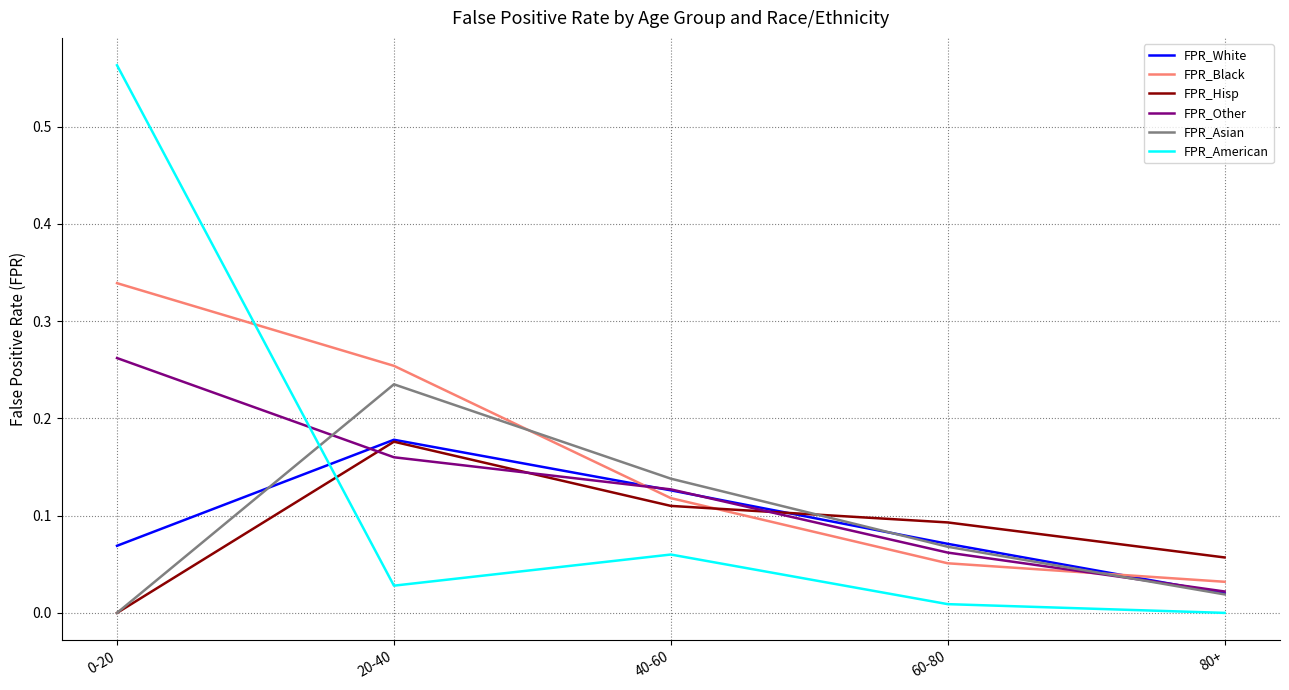

The FPR_Asian series shows 0.0 at 60-80. True or false?

False